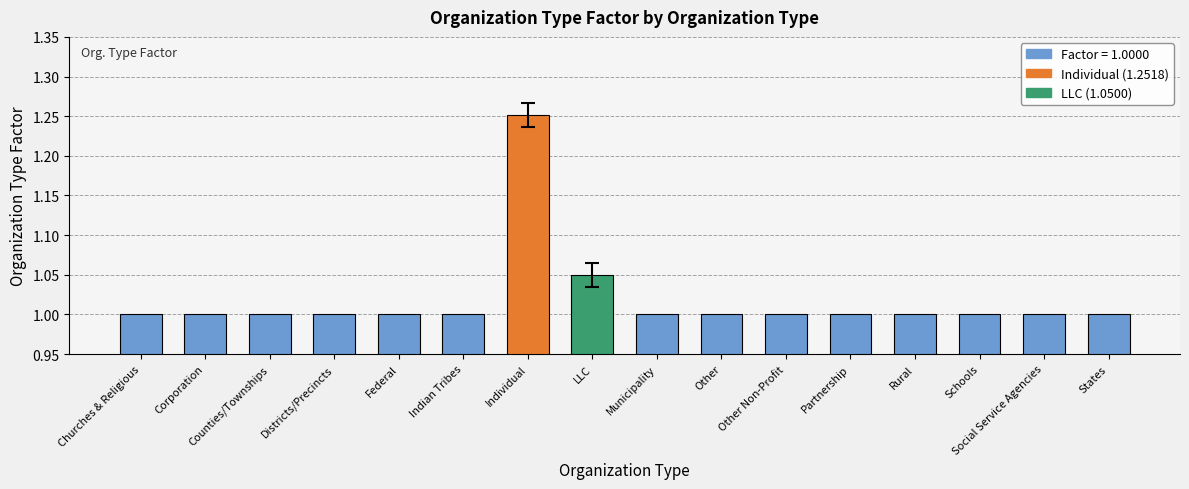

Are the bars horizontal?

No